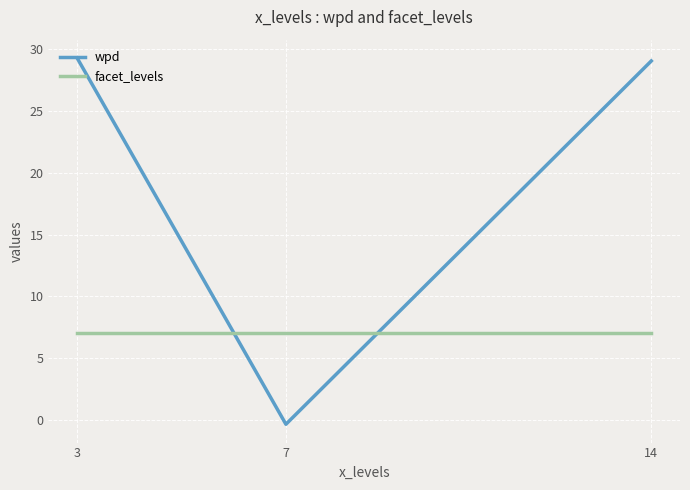

What is the maximum value shown in the chart?

29.3